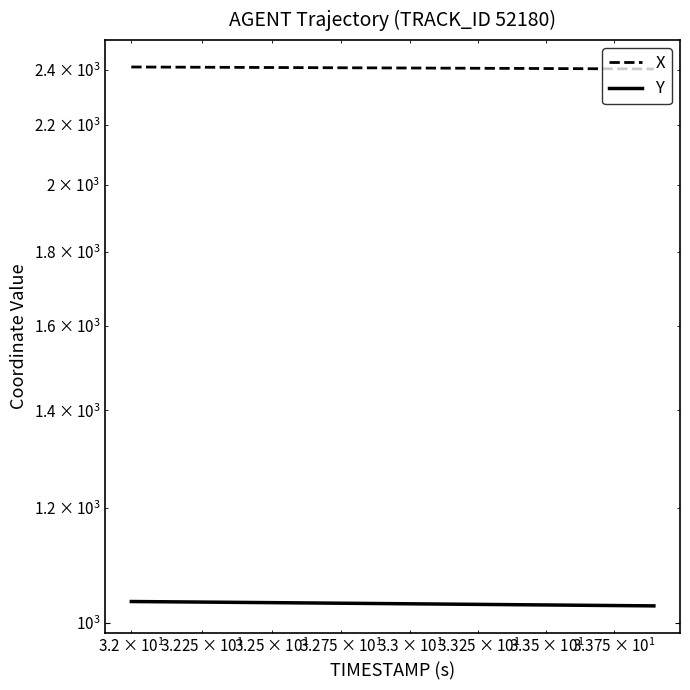

What are all the series names shown in the legend?

X, Y